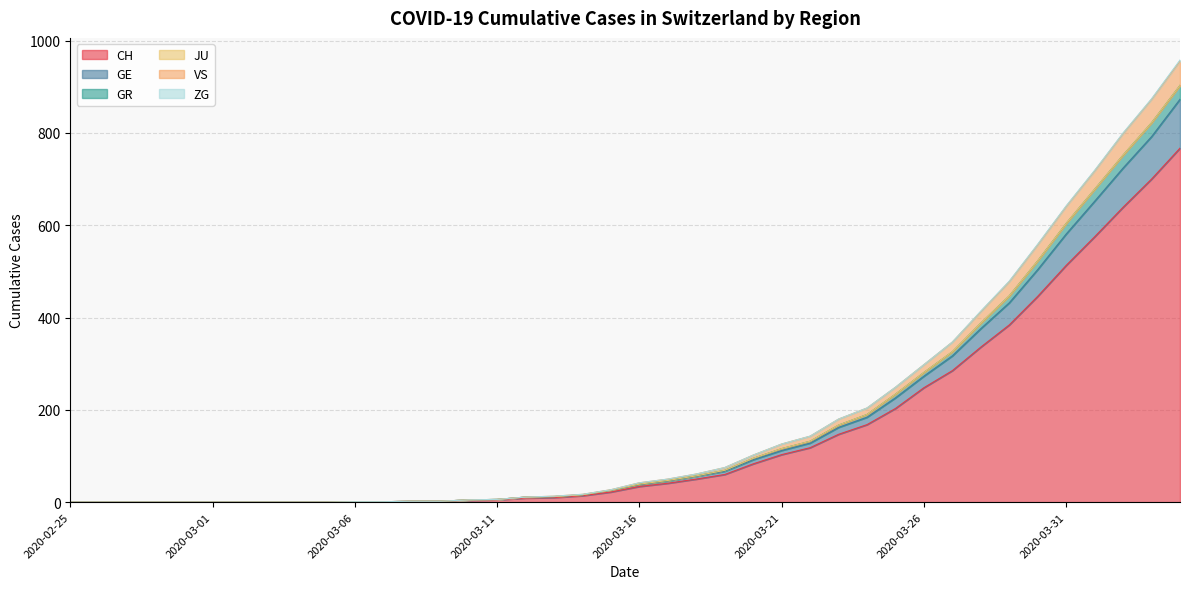

How many data points does each series have?

40